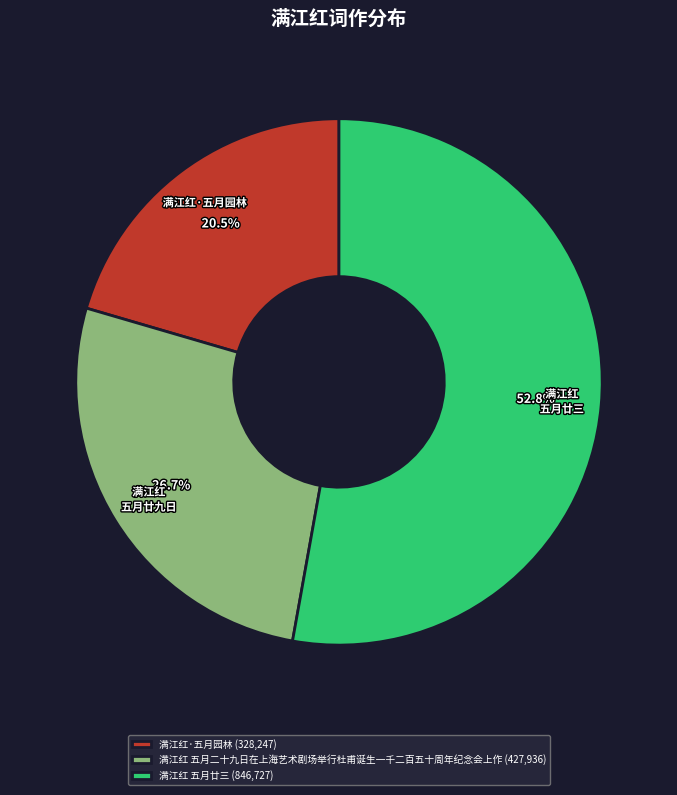

What percentage is the 满江红 五月廿三 slice, to the nearest percent?

53%